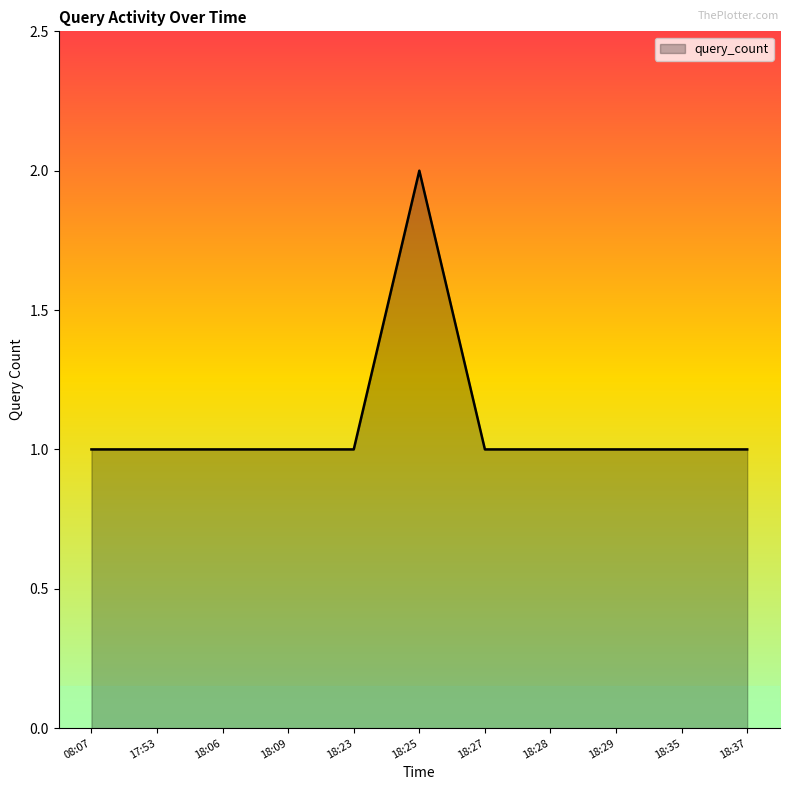

What is the minimum value shown in the chart?

1